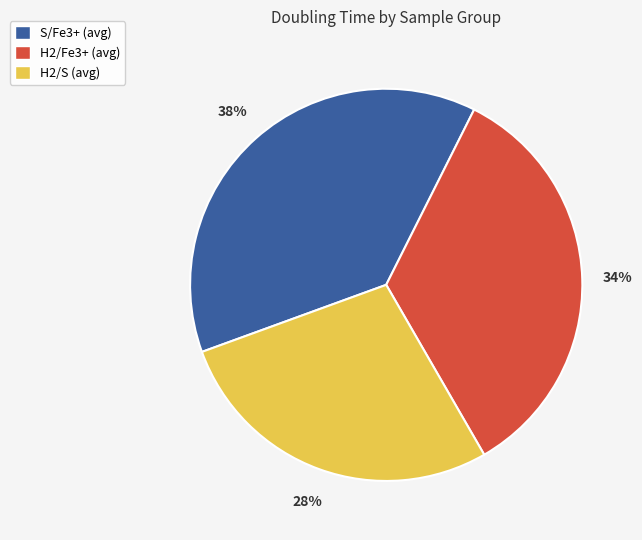

Is there any slice that represents more than half of the pie?

No